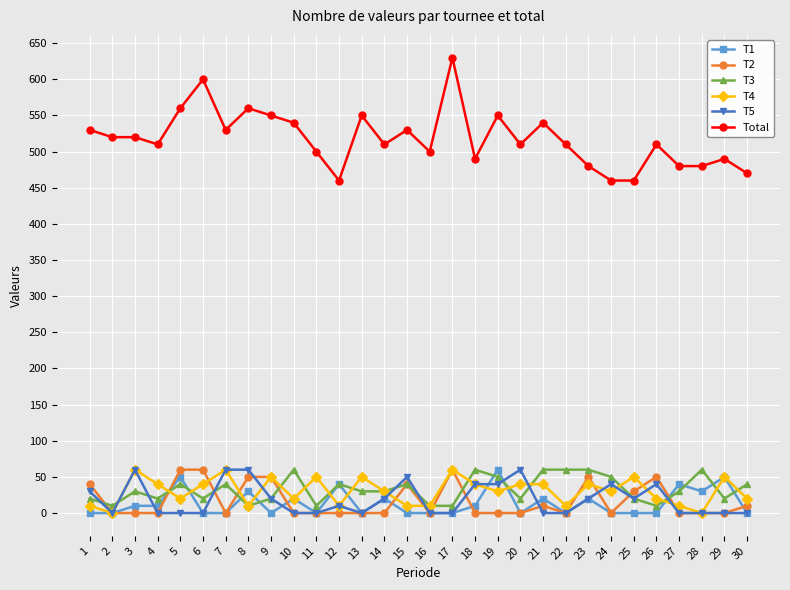

True or false: T4 has a value of 10 at 15.

True